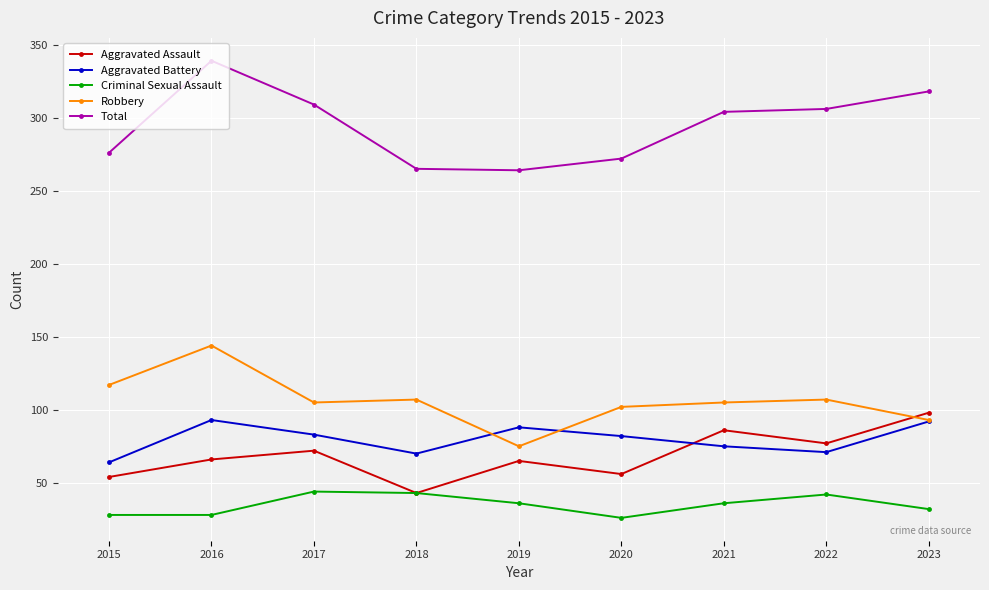

Which series changed the most between 2018 and 2022?

Total